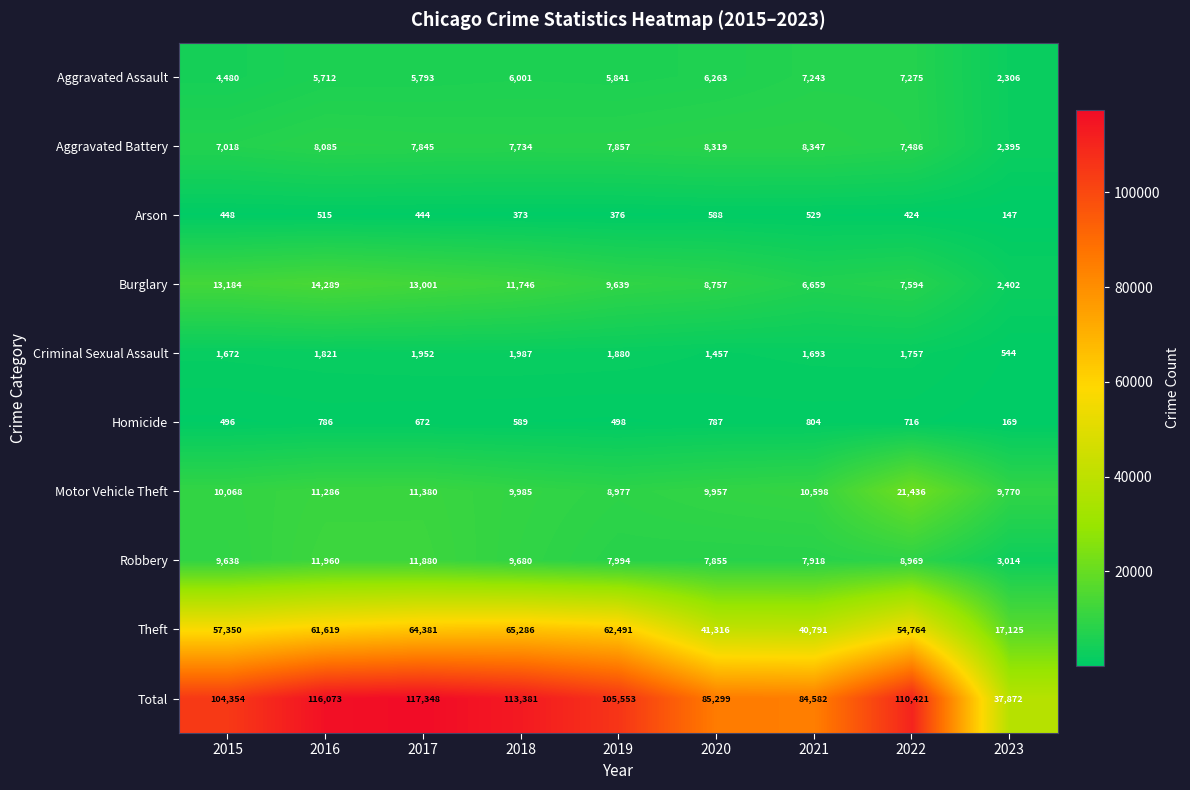

What is the total value across all series at 2018?

226762